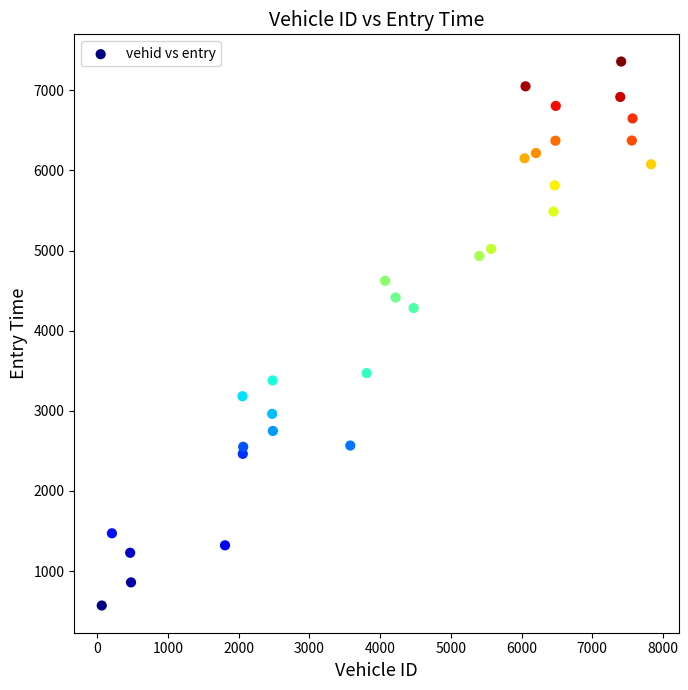

What is the range of Y values (max minus min)?

6788.2